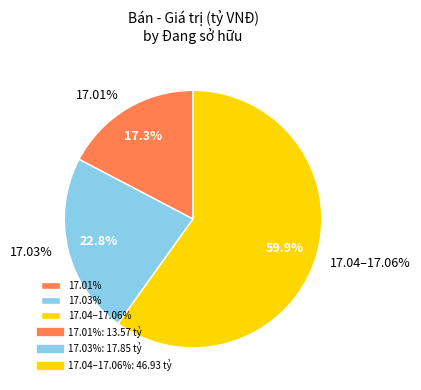

True or false: 17.03% accounts for 22% of the total.

True